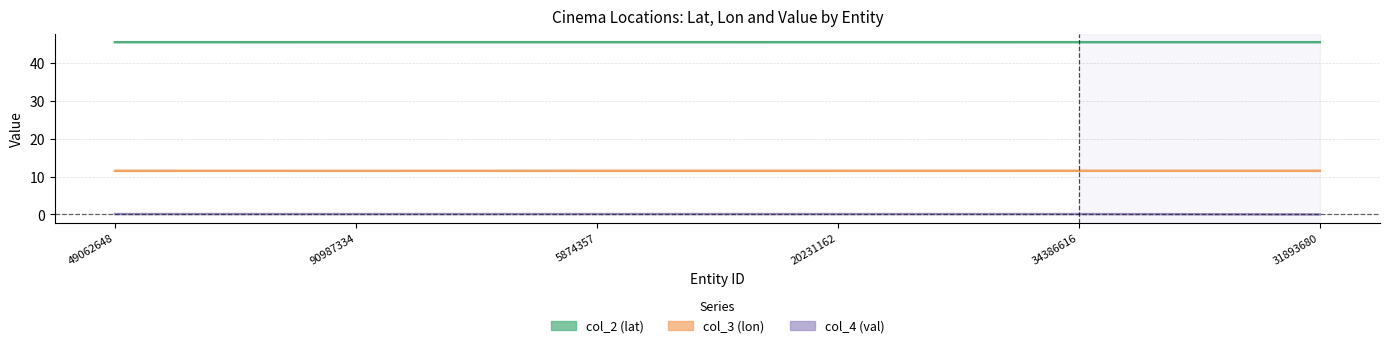

At which label does col_2 (lat) reach its minimum?

20231162